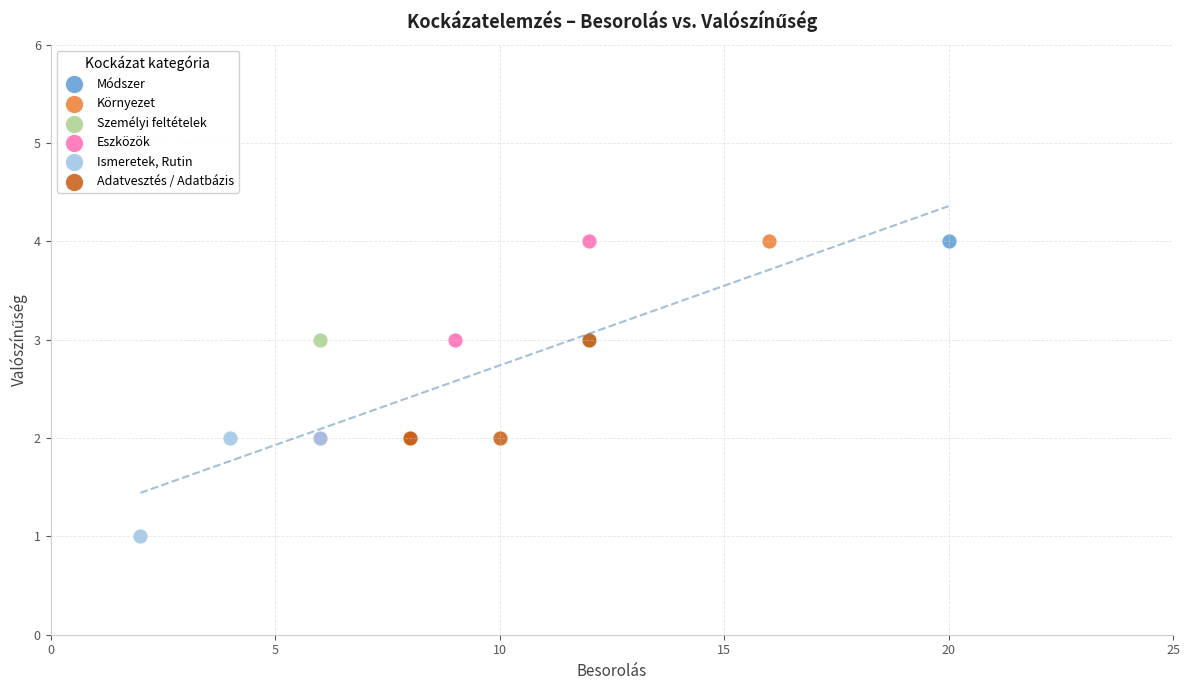

Which series contains the lowest Y value?

Ismeretek, Rutin